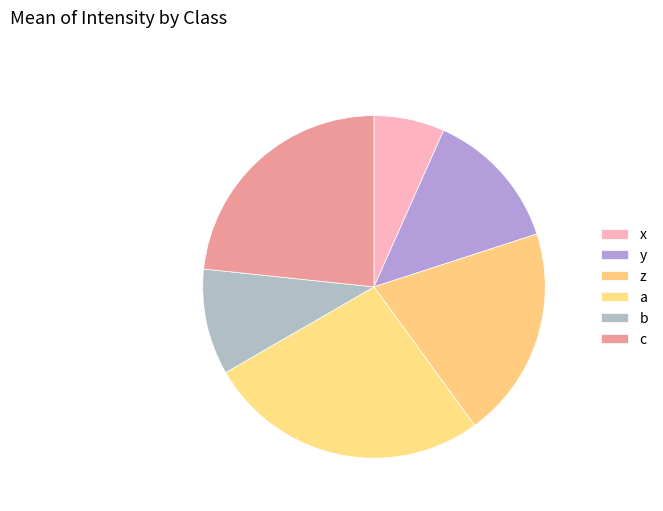

How many slices are in this pie chart?

6